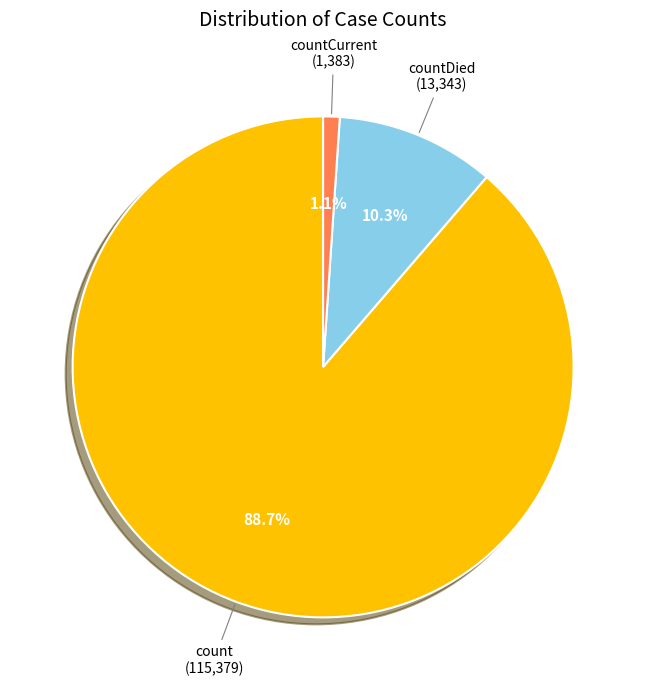

Is there any slice that represents more than half of the pie?

Yes